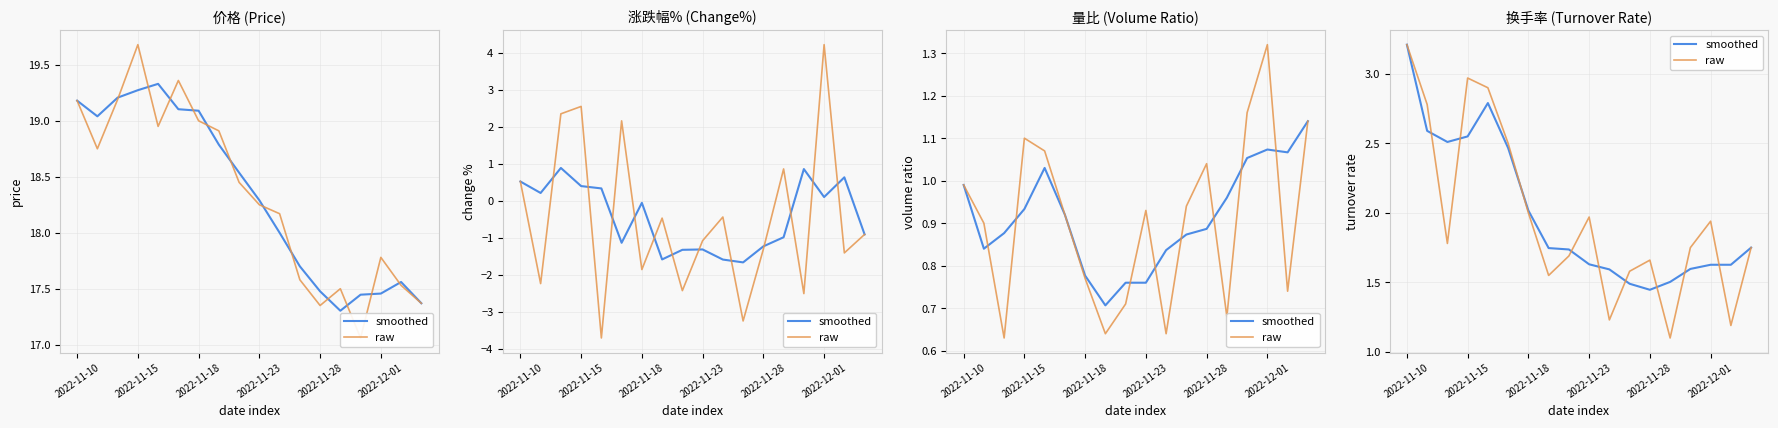

Which has a higher value, 13 or 9?

9